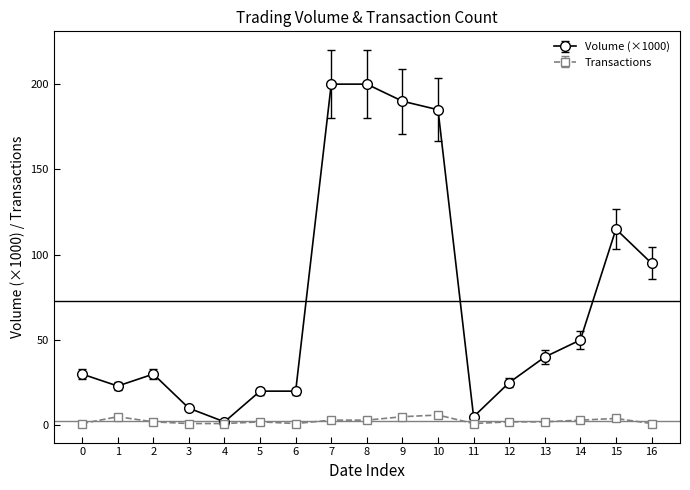

Is the value of Volume (×1000) at 8 greater than the value of Transactions at 15?

Yes